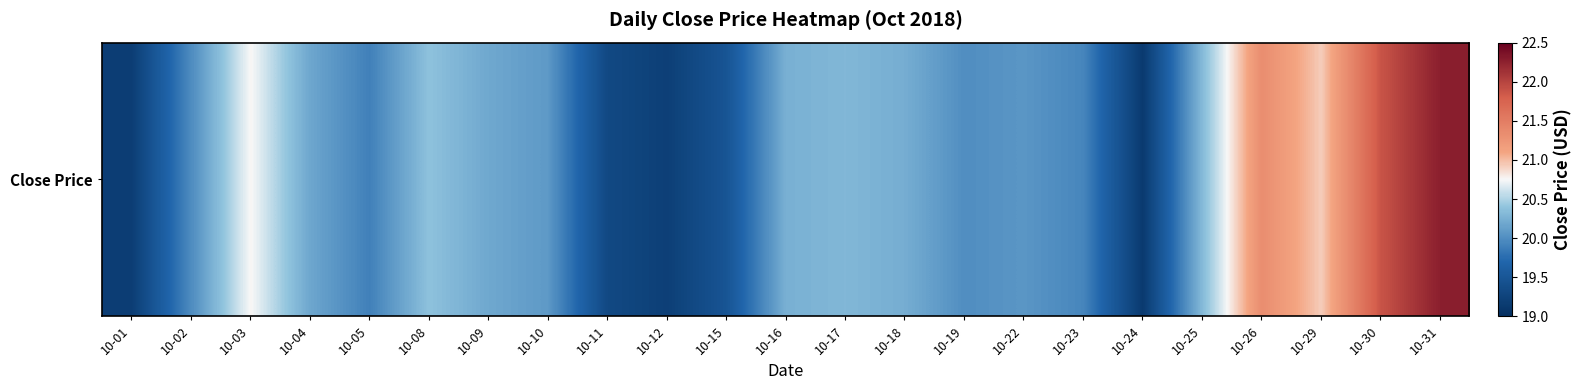

Is it true that the value at 10-04 is 20.2?

True